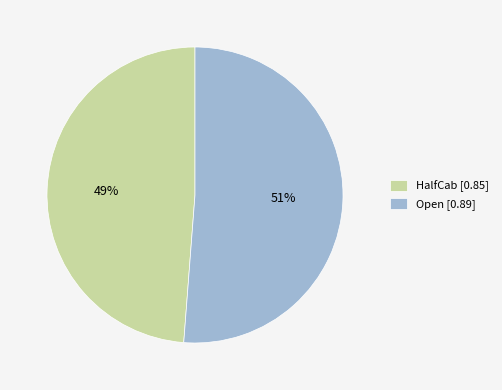

To the nearest percent, what is the difference between the largest and smallest slice percentages?

2%